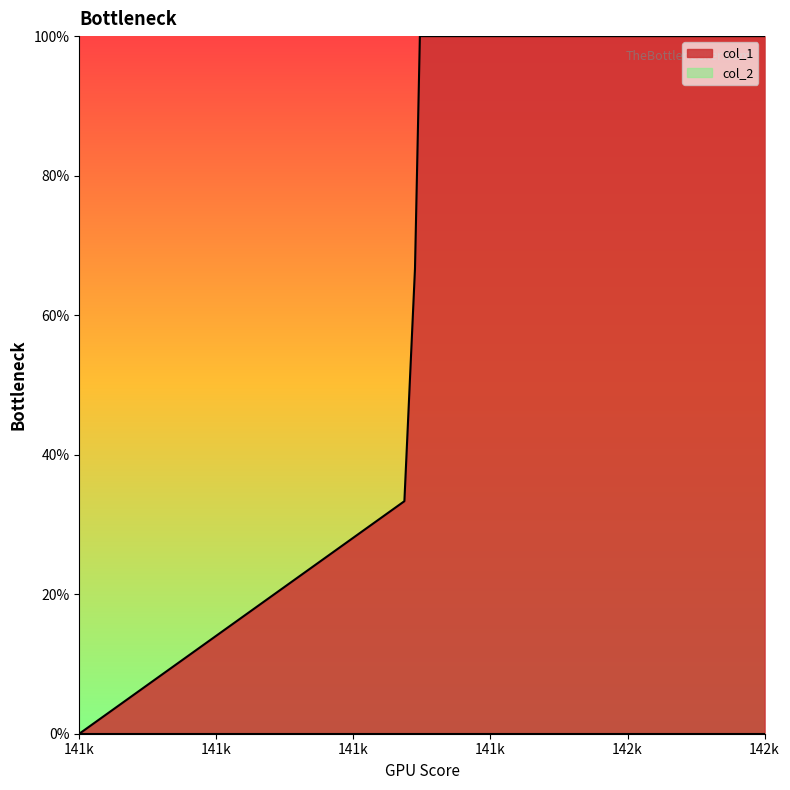

True or false: the data has more than 0 interior local peaks.

False